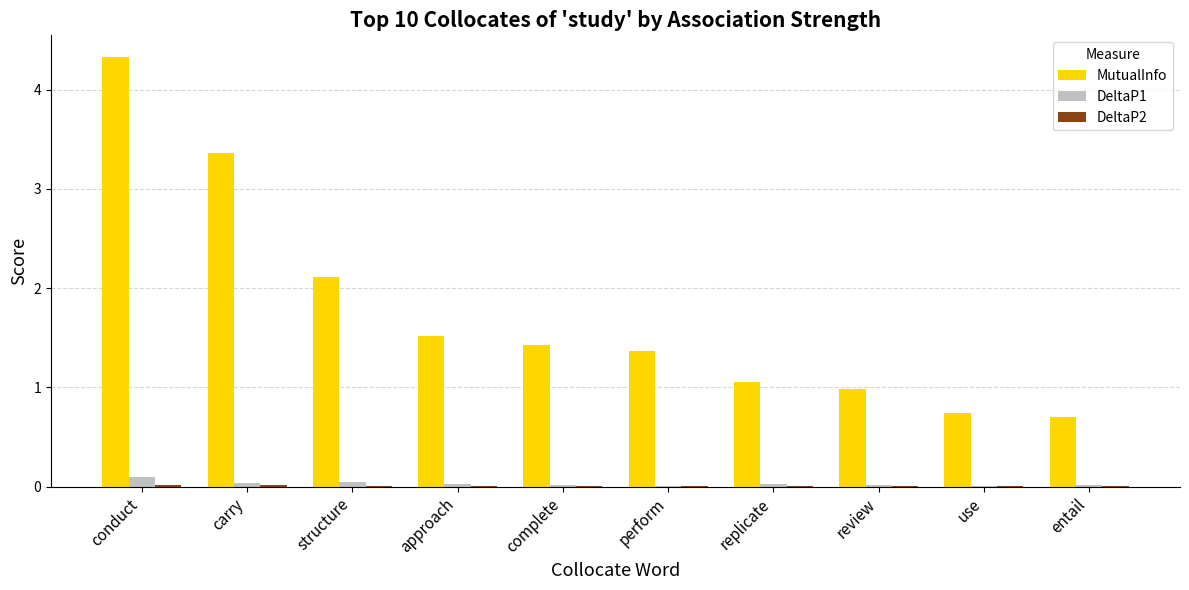

What is the maximum value for MutualInfo?

4.3